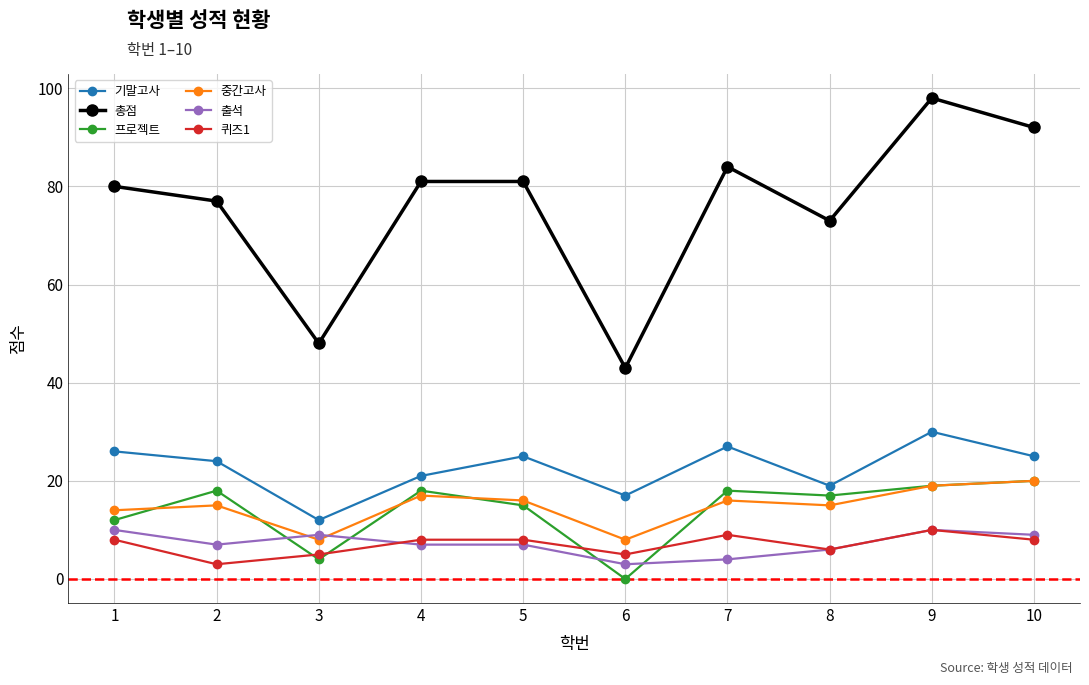

Reading left to right, transcribe all the data shown in this chart.

기말고사: 1=26	2=24	3=12	4=21	5=25	6=17	7=27	8=19	9=30	10=25
총점: 1=80	2=77	3=48	4=81	5=81	6=43	7=84	8=73	9=98	10=92
프로젝트: 1=12	2=18	3=4	4=18	5=15	6=0	7=18	8=17	9=19	10=20
중간고사: 1=14	2=15	3=8	4=17	5=16	6=8	7=16	8=15	9=19	10=20
출석: 1=10	2=7	3=9	4=7	5=7	6=3	7=4	8=6	9=10	10=9
퀴즈1: 1=8	2=3	3=5	4=8	5=8	6=5	7=9	8=6	9=10	10=8